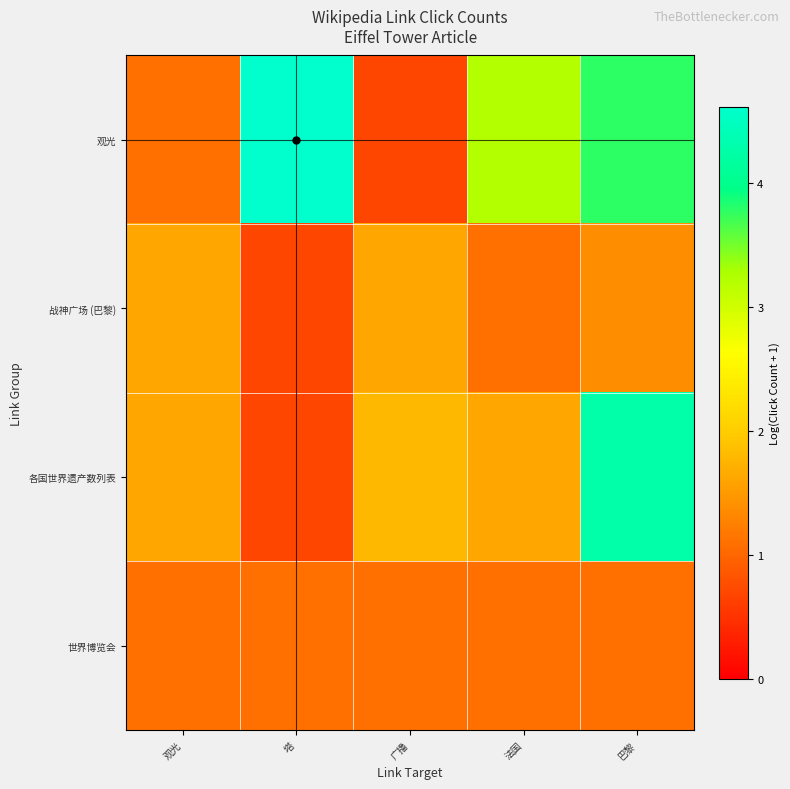

What is the smallest value displayed?

0.7